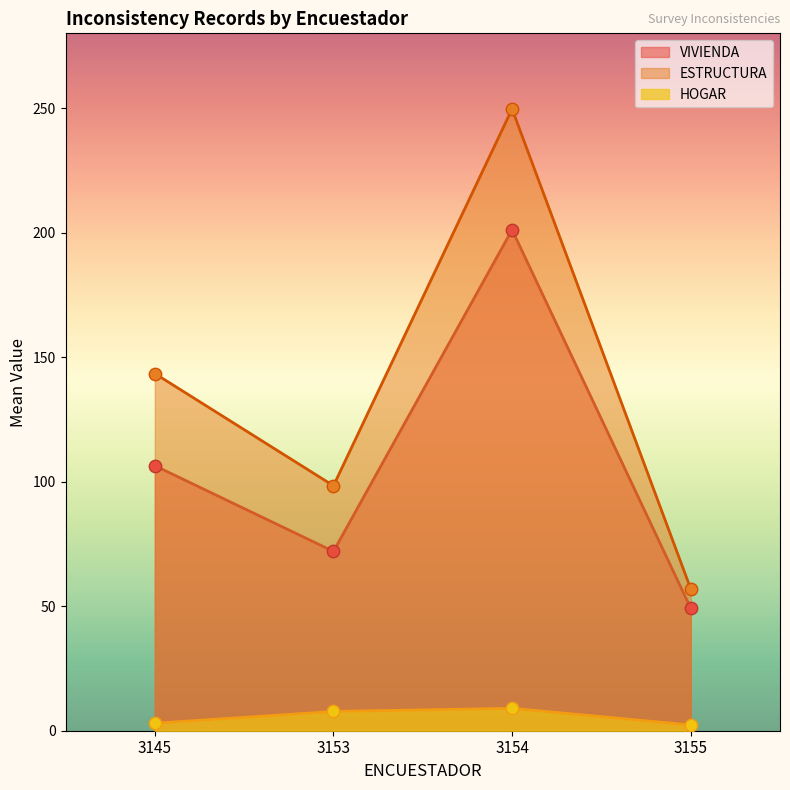

What are all the series names shown in the legend?

VIVIENDA, ESTRUCTURA, HOGAR